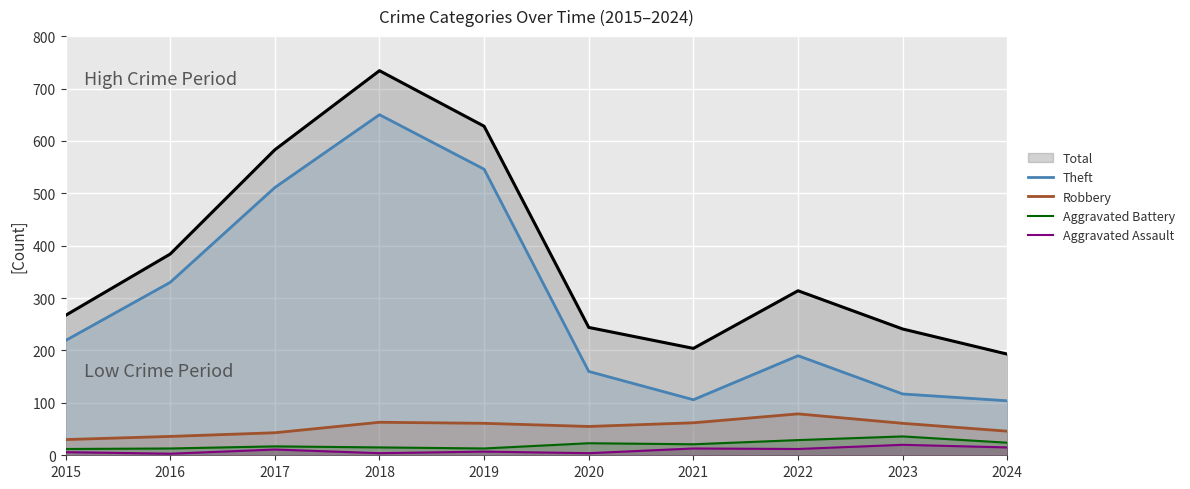

True or false: Aggravated Battery and Robbery cross at least once.

False